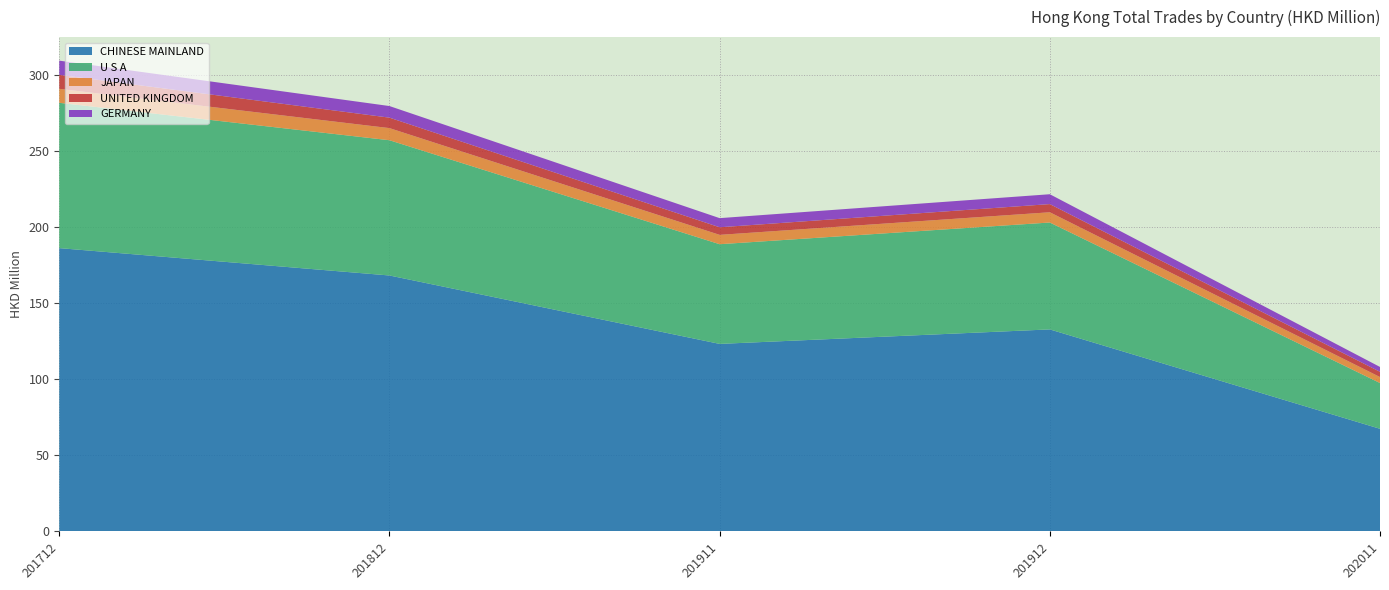

Reading right to left, transcribe all the data shown in this chart.

CHINESE MAINLAND: 202011=67.4	201912=132.7	201911=123.2	201812=168.1	201712=186.1
U S A: 202011=30.1	201912=70.2	201911=65.5	201812=88.9	201712=95.5
JAPAN: 202011=3.9	201912=6.7	201911=6.1	201812=8.0	201712=9.2
UNITED KINGDOM: 202011=3.4	201912=5.4	201911=5.0	201812=6.9	201712=9.2
GERMANY: 202011=3.2	201912=6.5	201911=6.0	201812=7.6	201712=9.3